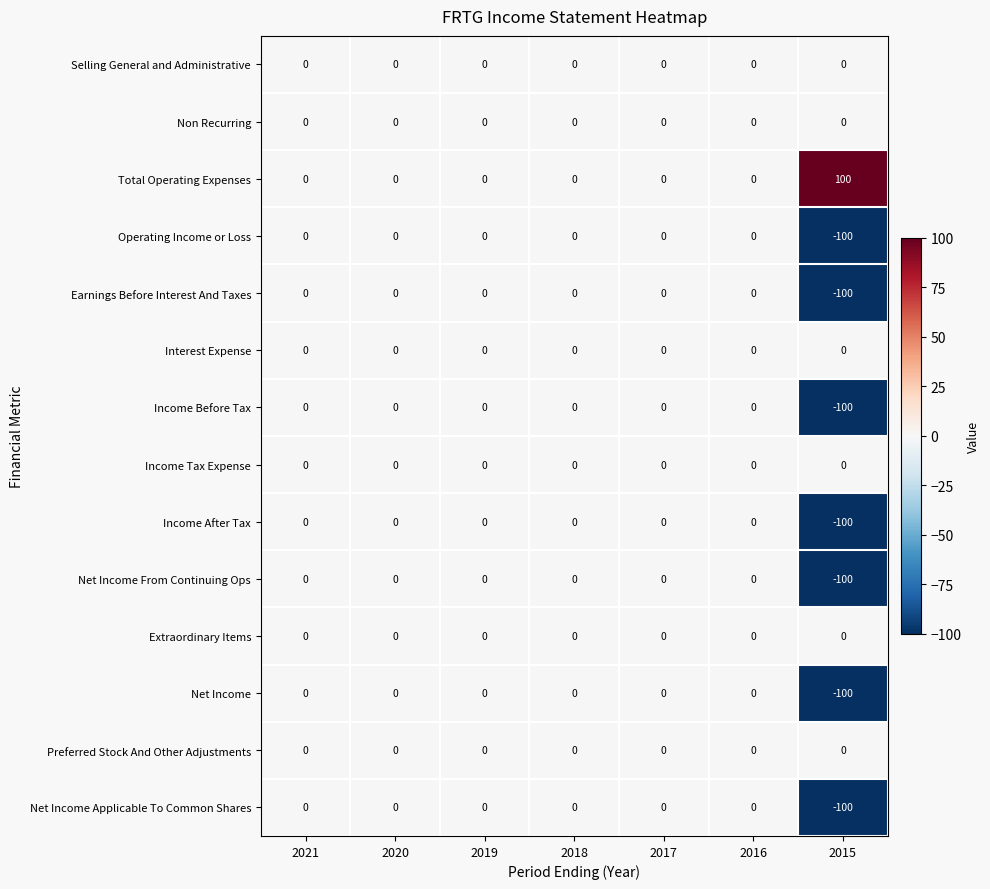

What is the sum of all Total Operating Expenses values?

100